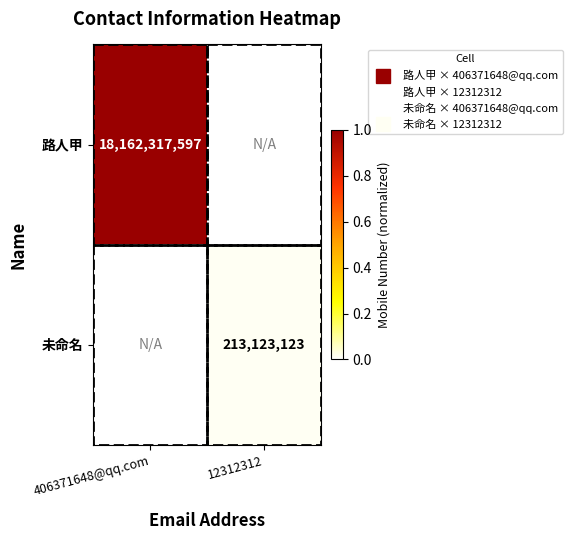

Rank the series by their maximum value, from lowest to highest.

未命名, 路人甲